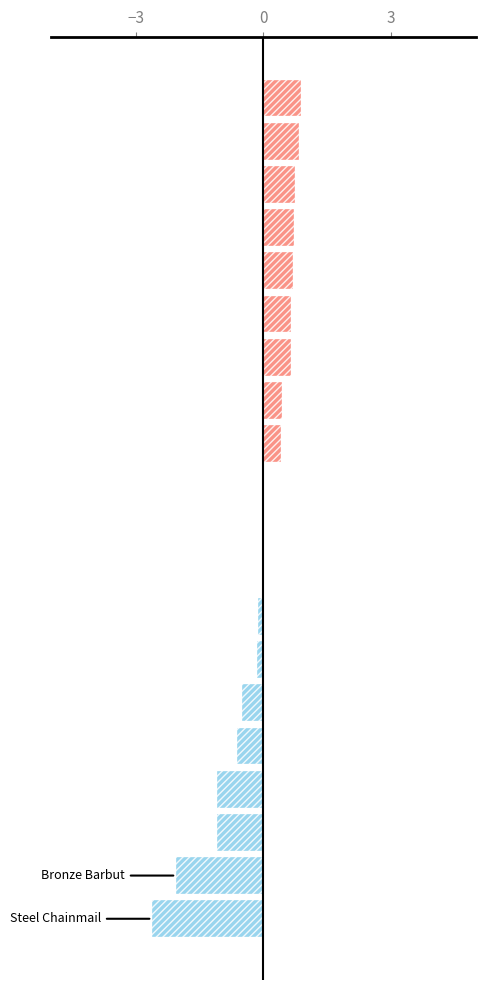

What is the greatest value displayed?

0.9